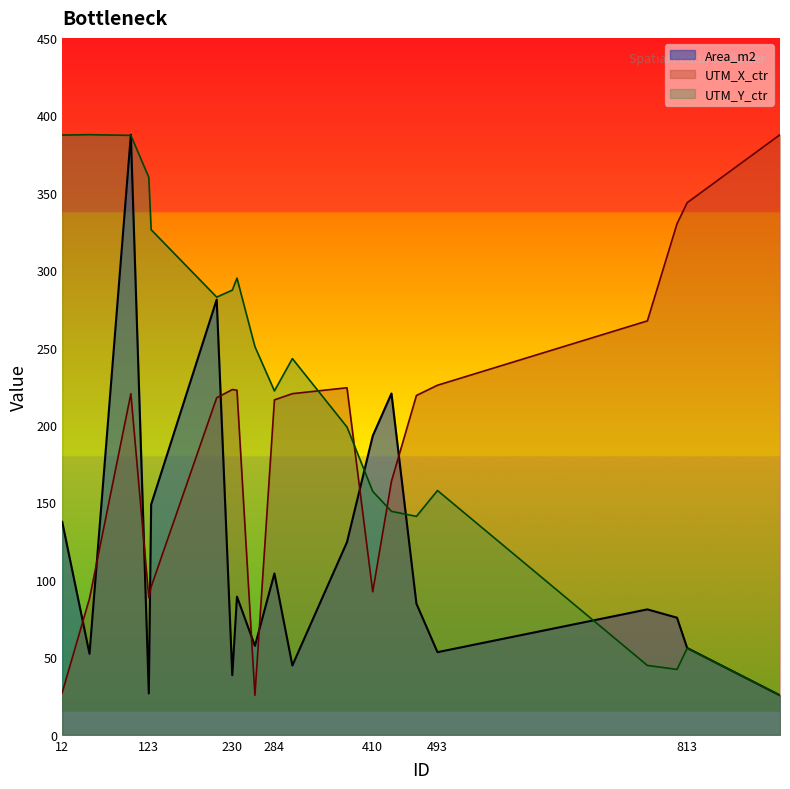

At which label does UTM_Y_ctr_norm reach its minimum?

932